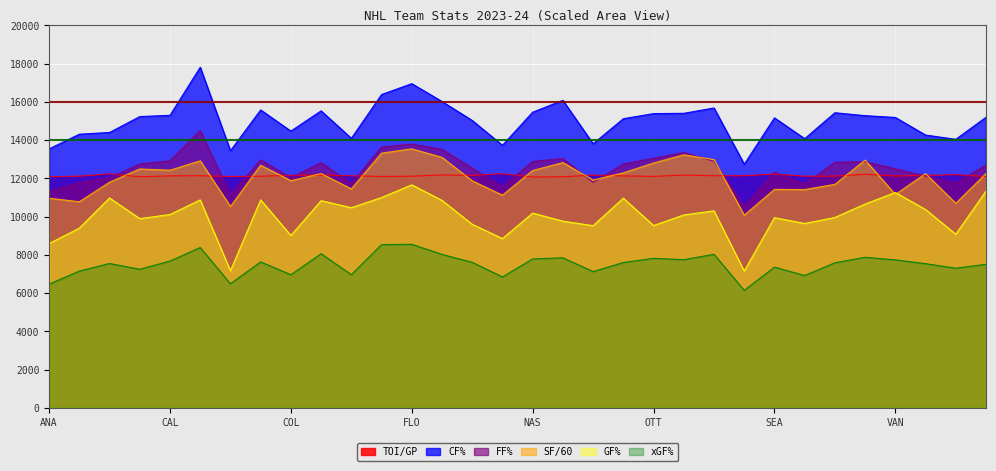

At which label does GF% reach its minimum?

San Jose Sharks